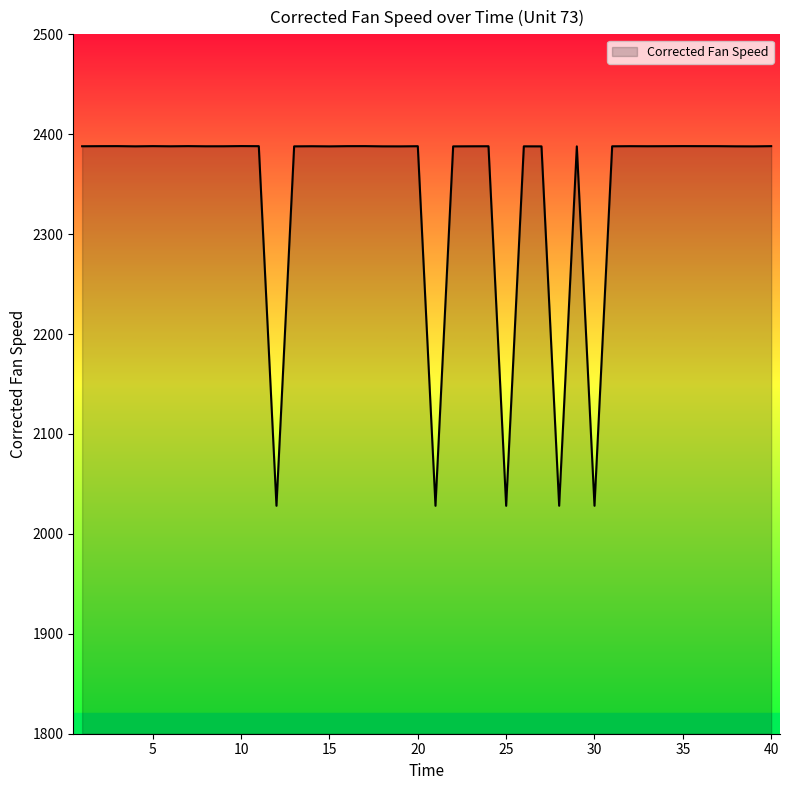

What is the smallest value displayed?

2028.1